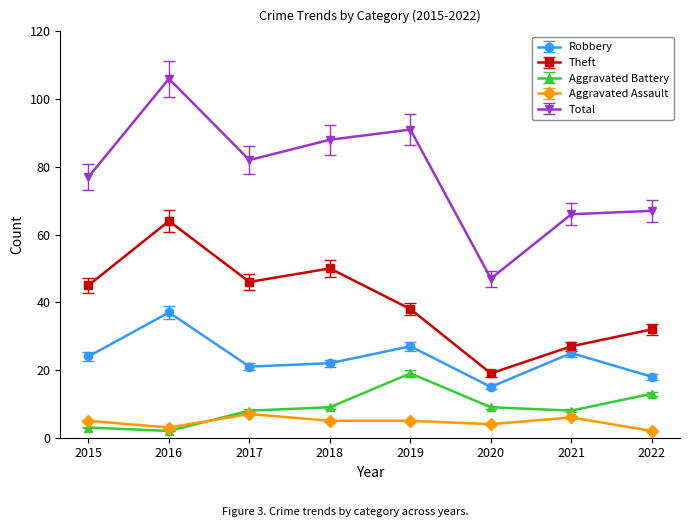

True or false: Aggravated Battery has more than 0 interior local peaks.

True